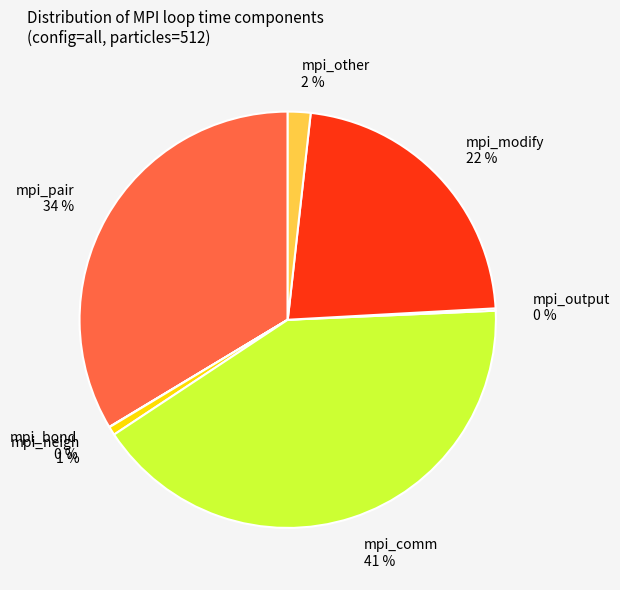

Is there a majority slice in this chart?

No